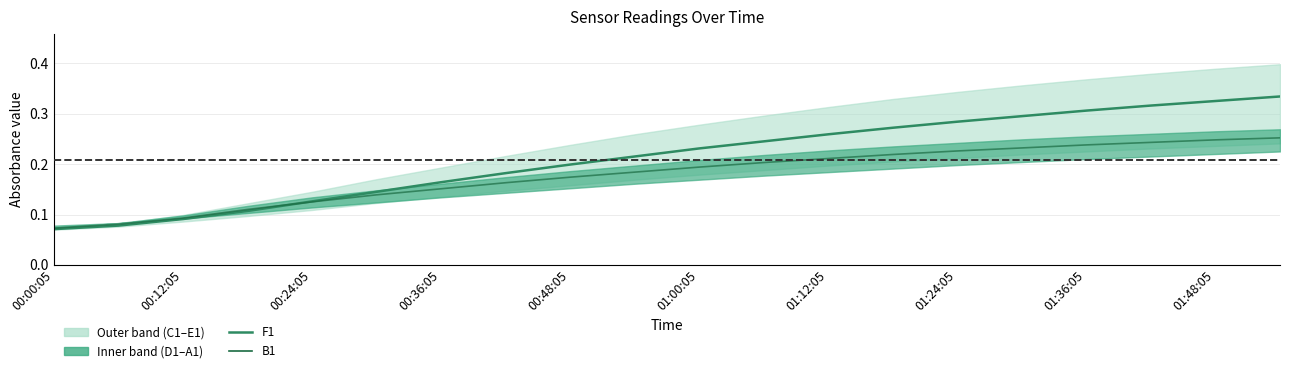

What is the sum of the E1 values at 00:54:05 and 00:00:05?

0.3